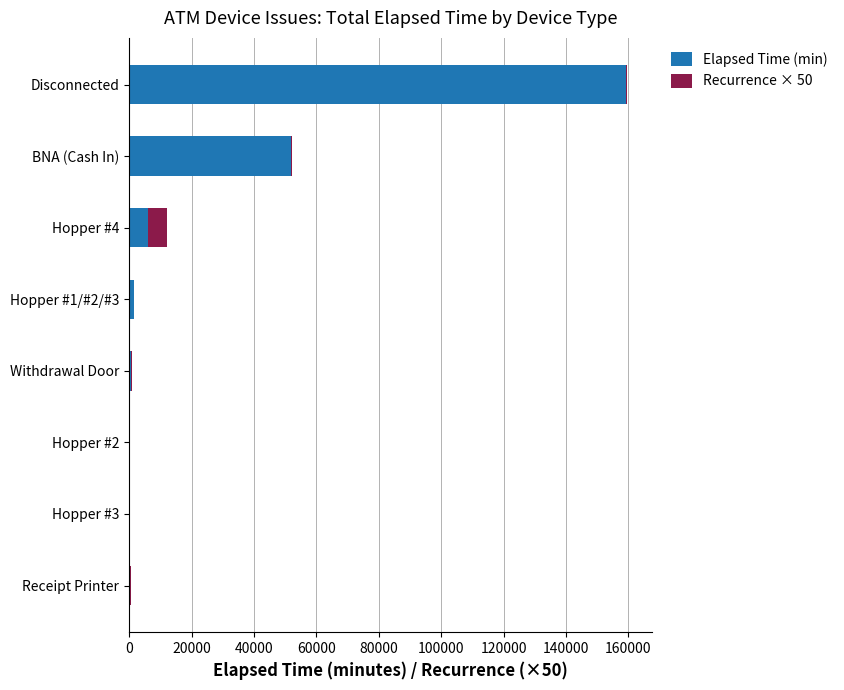

At which category is the sum across all series the highest?

Disconnected